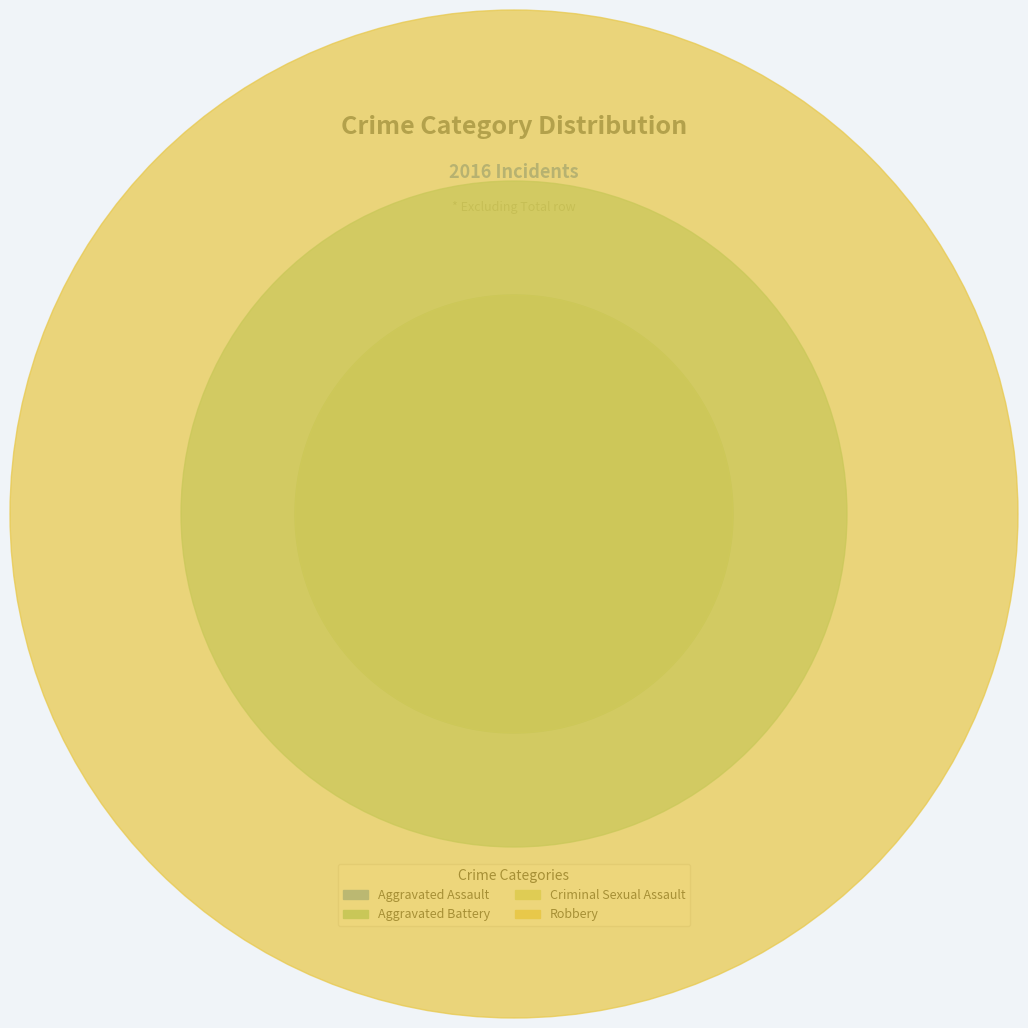

What is the smallest slice in the pie chart?

Aggravated Assault